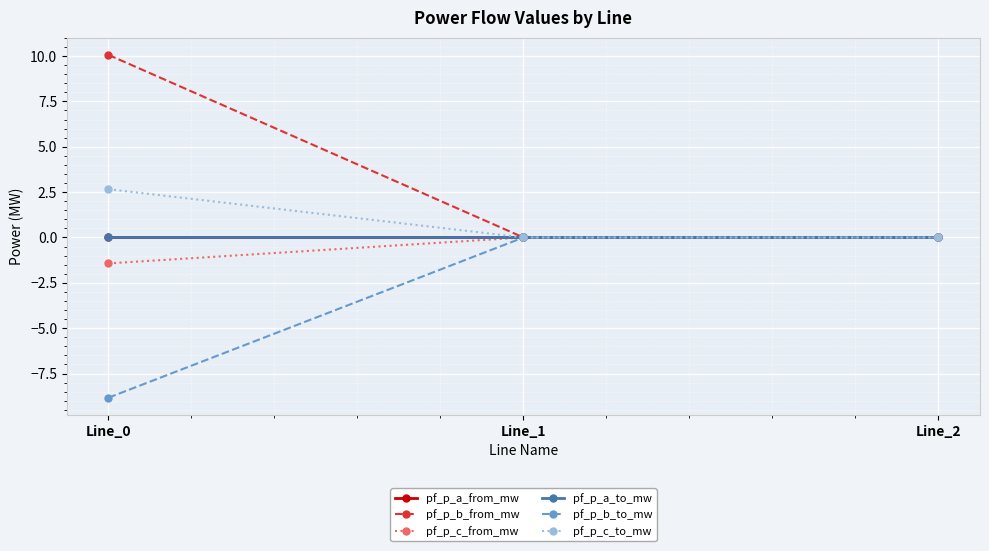

At how many categories does at least one series exceed 2?

1